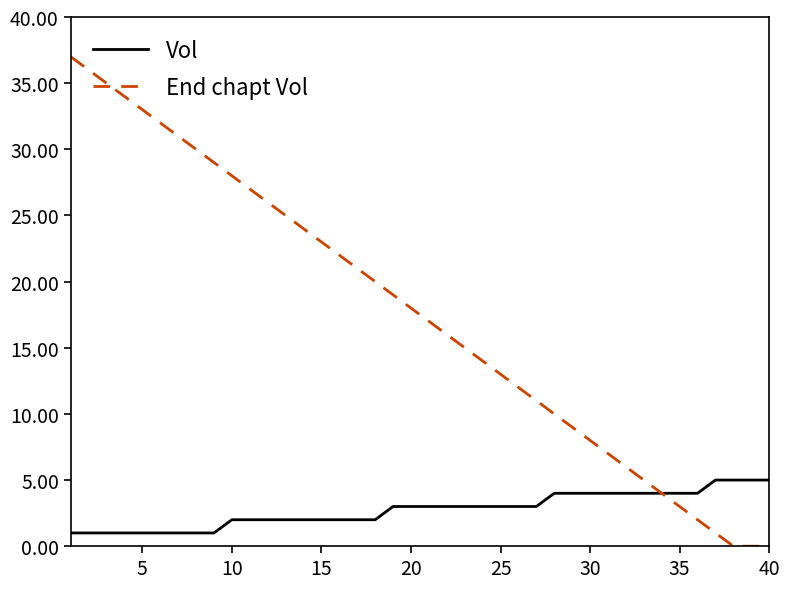

Rank the series by their maximum value, from highest to lowest.

End chapt Vol, Vol